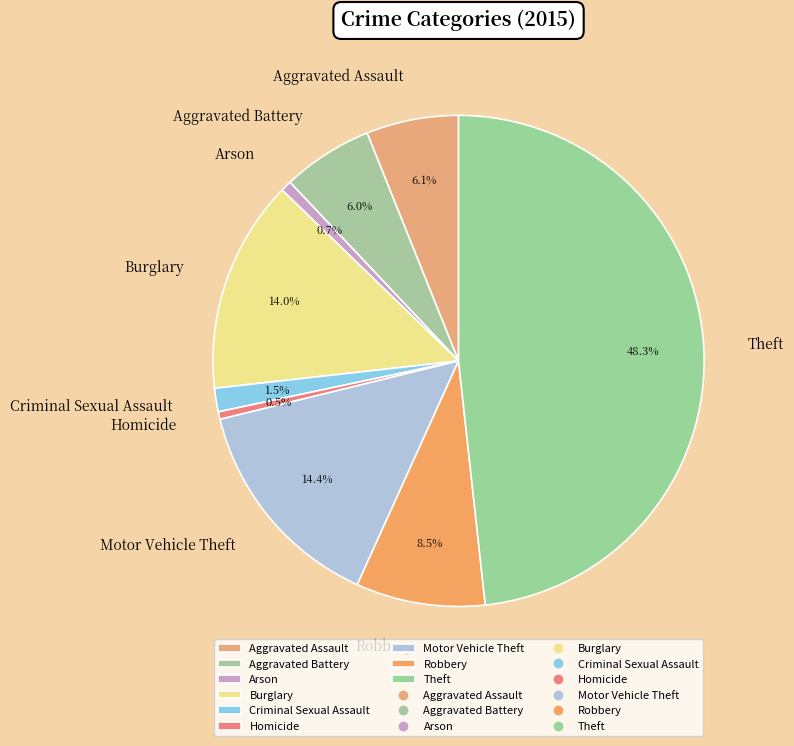

Does Homicide represent more than half of the total?

No